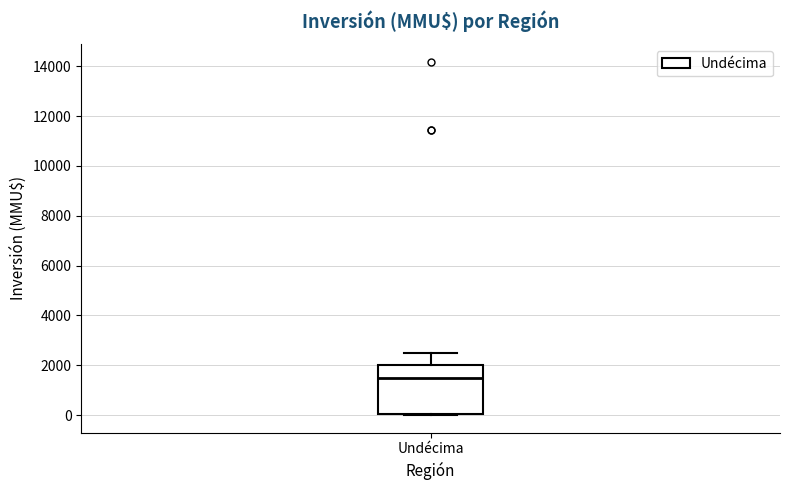

Where does the upper whisker of the box for Undécima end on the y-axis? The values are not printed on the chart, so give them approximately, as read against the axis.

2600